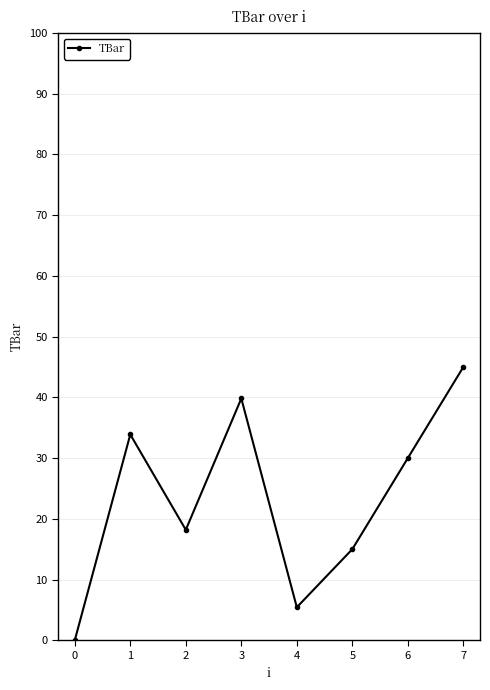

Which label corresponds to the smallest value in the chart?

0